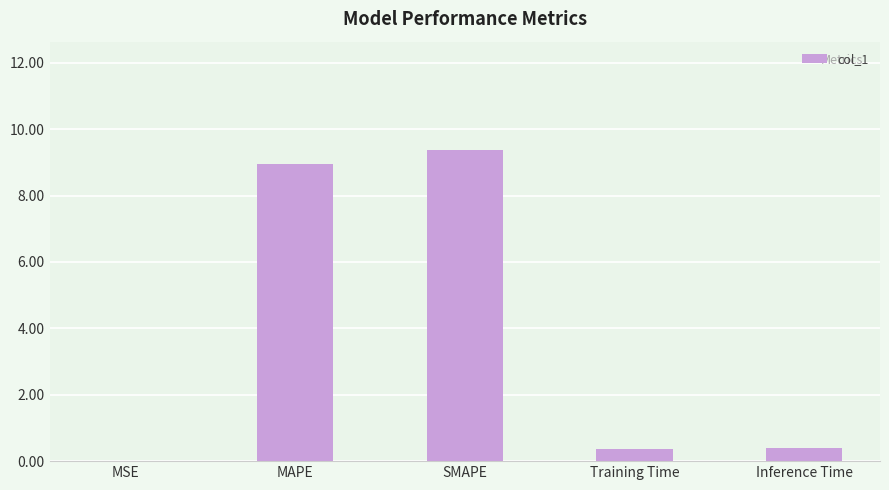

Which category has the highest value across all series?

SMAPE